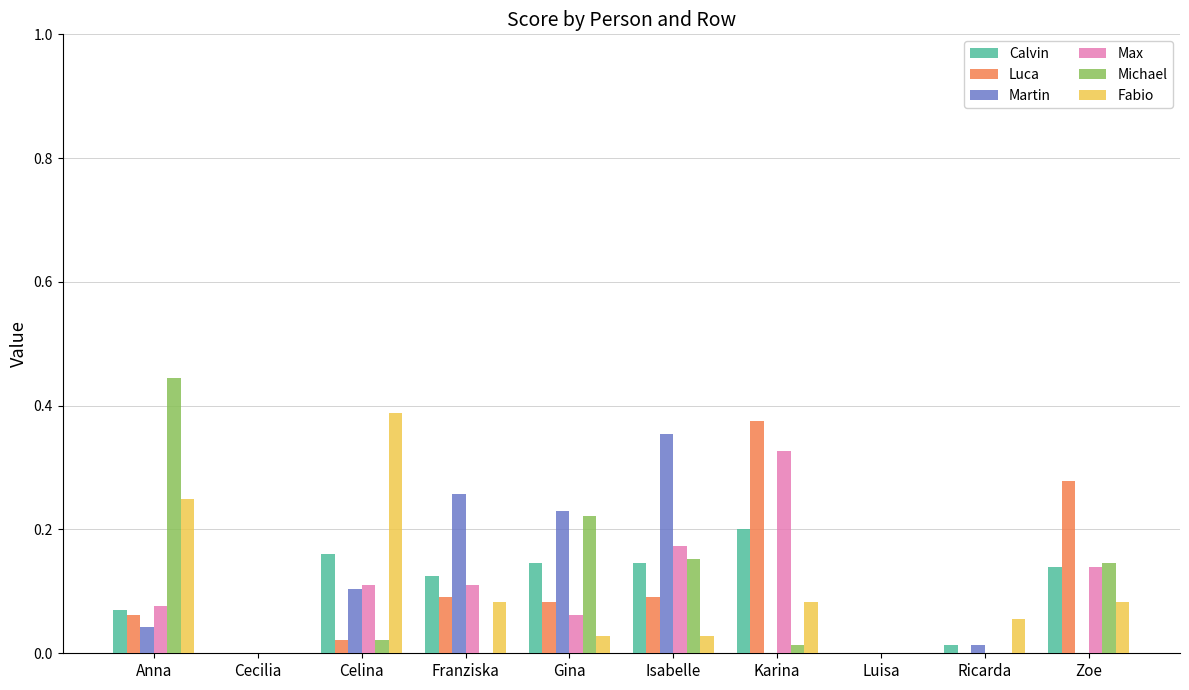

The value of Martin at Celina is 0.1. True or false?

True